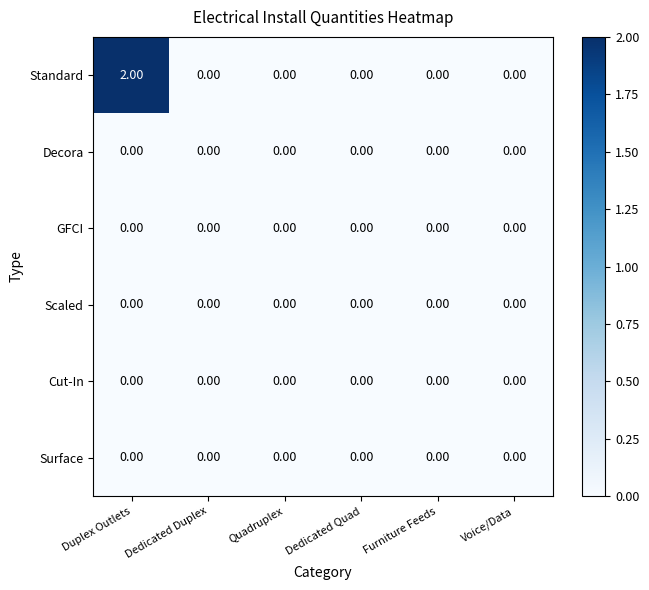

Count the number of data series in this chart.

6